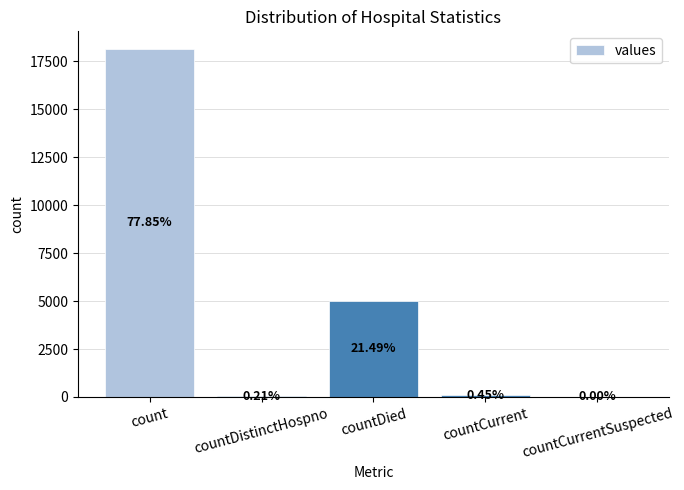

Rank the categories by value from lowest to highest.

countCurrentSuspected, countDistinctHospno, countCurrent, countDied, count